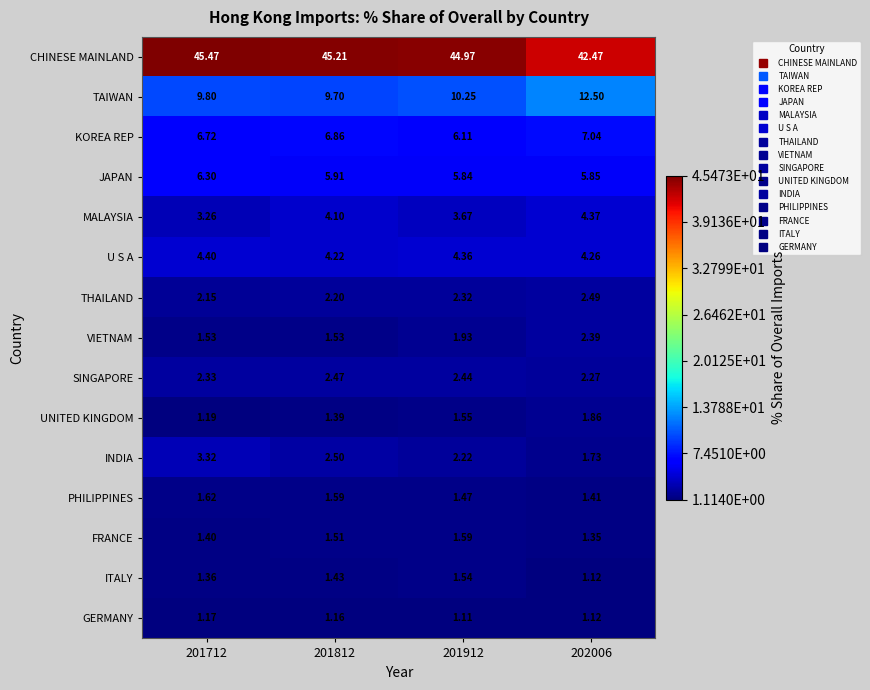

Which series has the largest total across all categories?

CHINESE MAINLAND